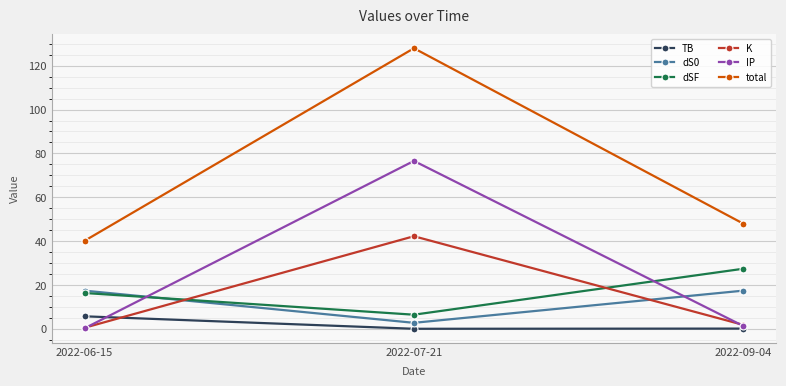

What is the average value of the K series?

14.8